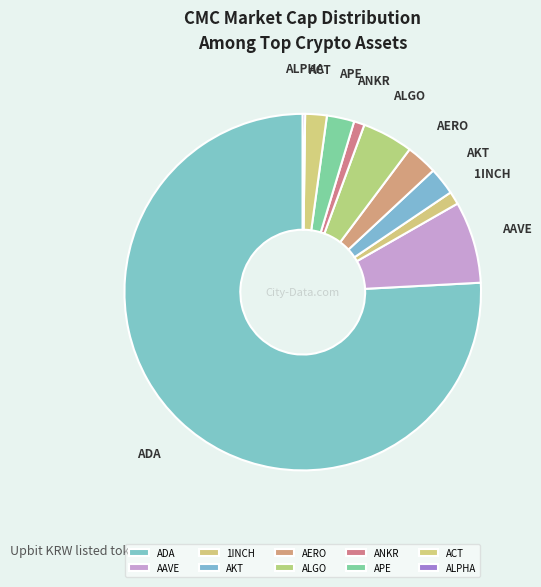

Which slice represents more than half of the pie?

ADA